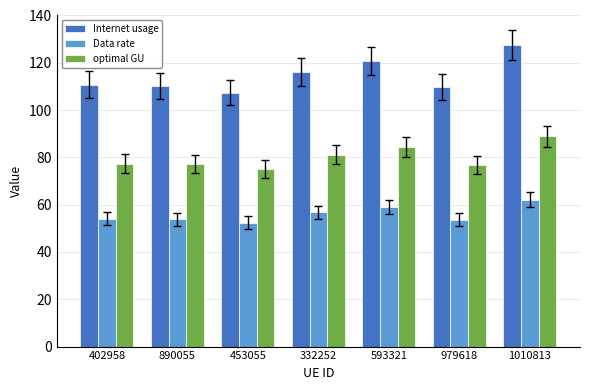

List the series in order of their peak value, lowest first.

Data rate, optimal GU, Internet usage